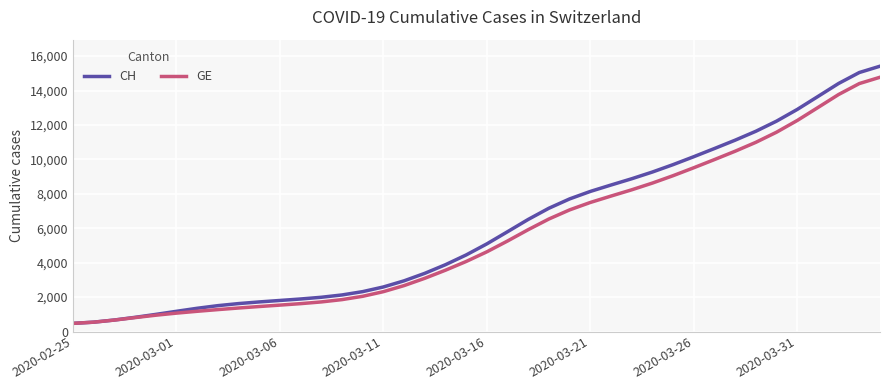

What is the lowest value of the CH series?

472.0